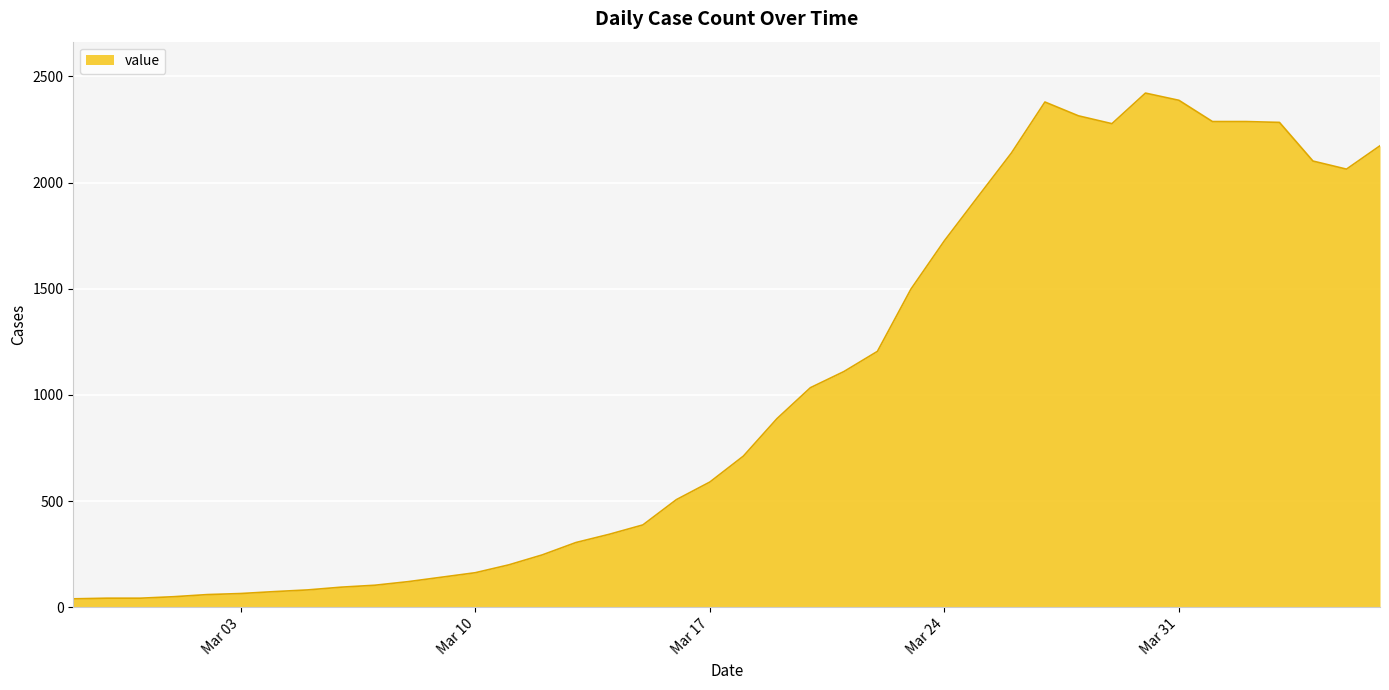

What is the smallest value displayed?

40